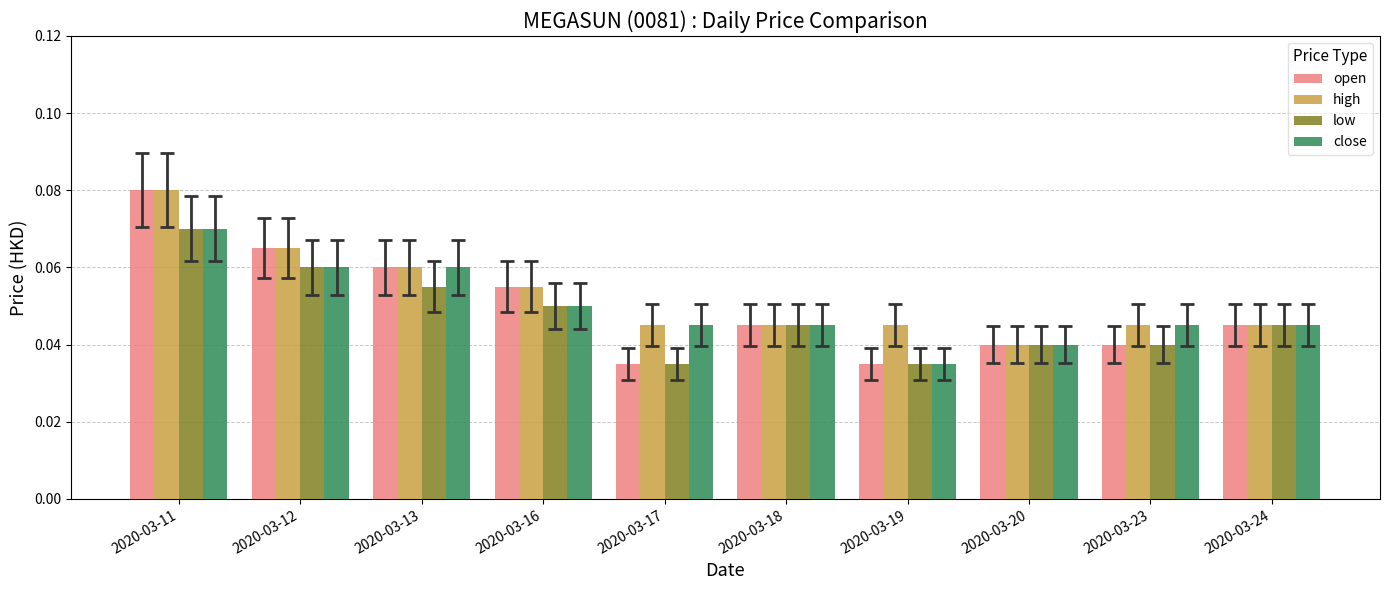

How many open values are between 0 and 1?

10